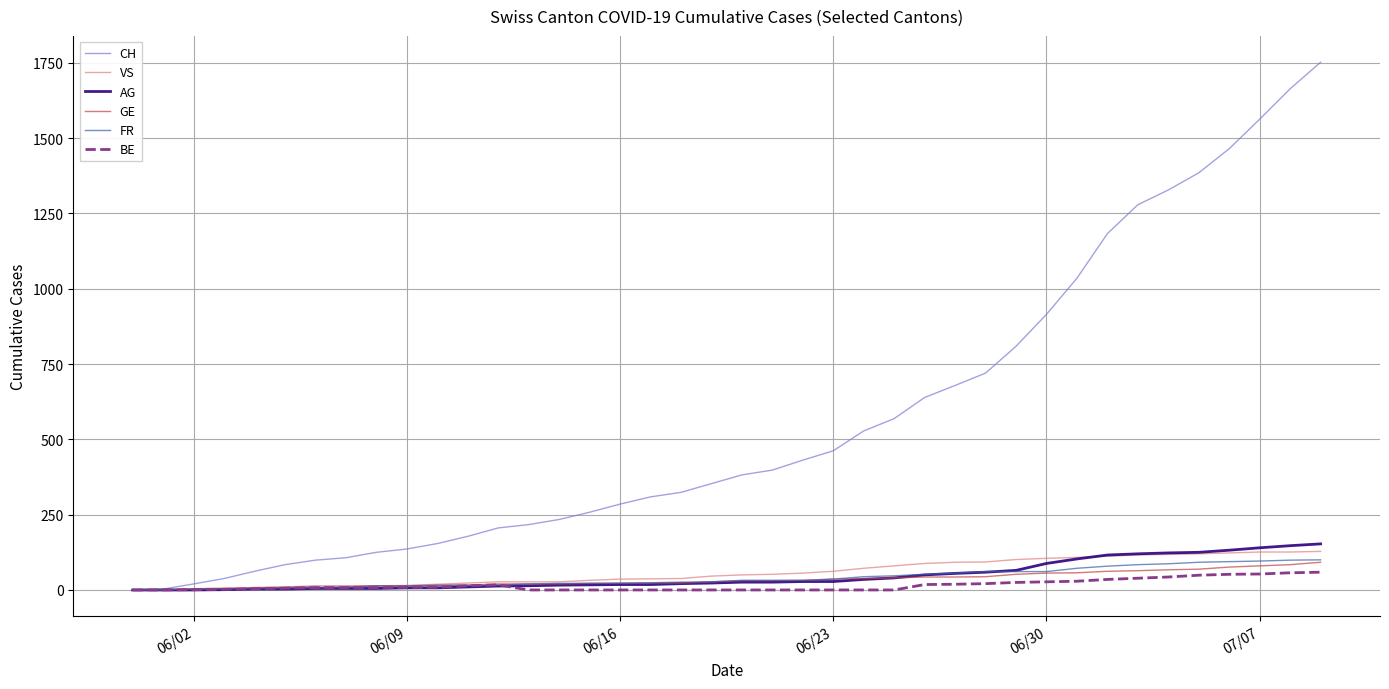

Which series has the largest total across all categories?

CH